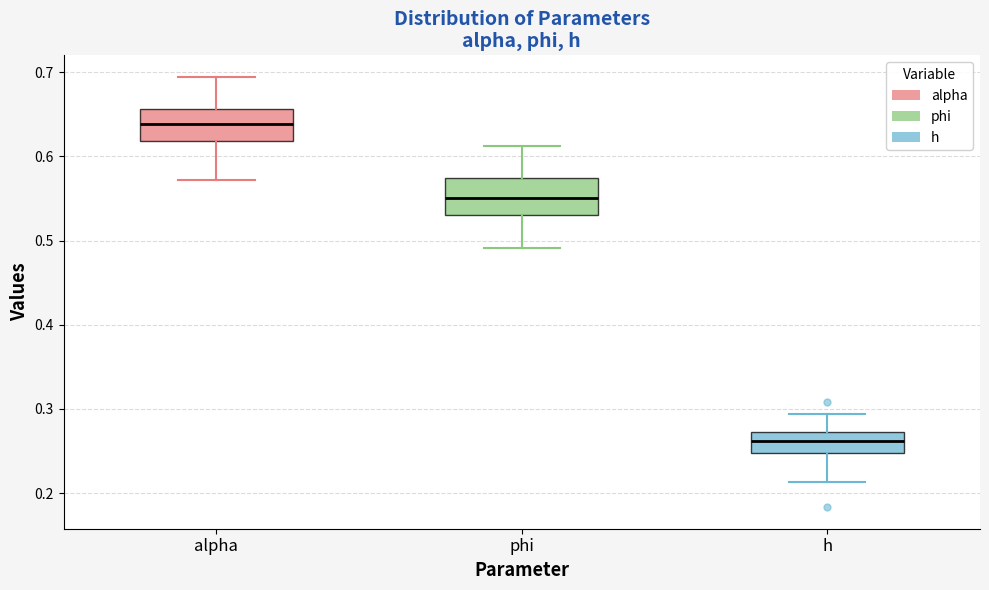

Reading left to right, read every box against the y-axis: the position of its median line, the range the box covers, and the ends of its whiskers. The values are not printed on the chart, so give them approximately, as read against the axis.

alpha: median 0.64, box 0.62 to 0.66, whiskers 0.57 to 0.69
phi: median 0.55, box 0.53 to 0.57, whiskers 0.49 to 0.61
h: median 0.26, box 0.25 to 0.27, whiskers 0.21 to 0.29